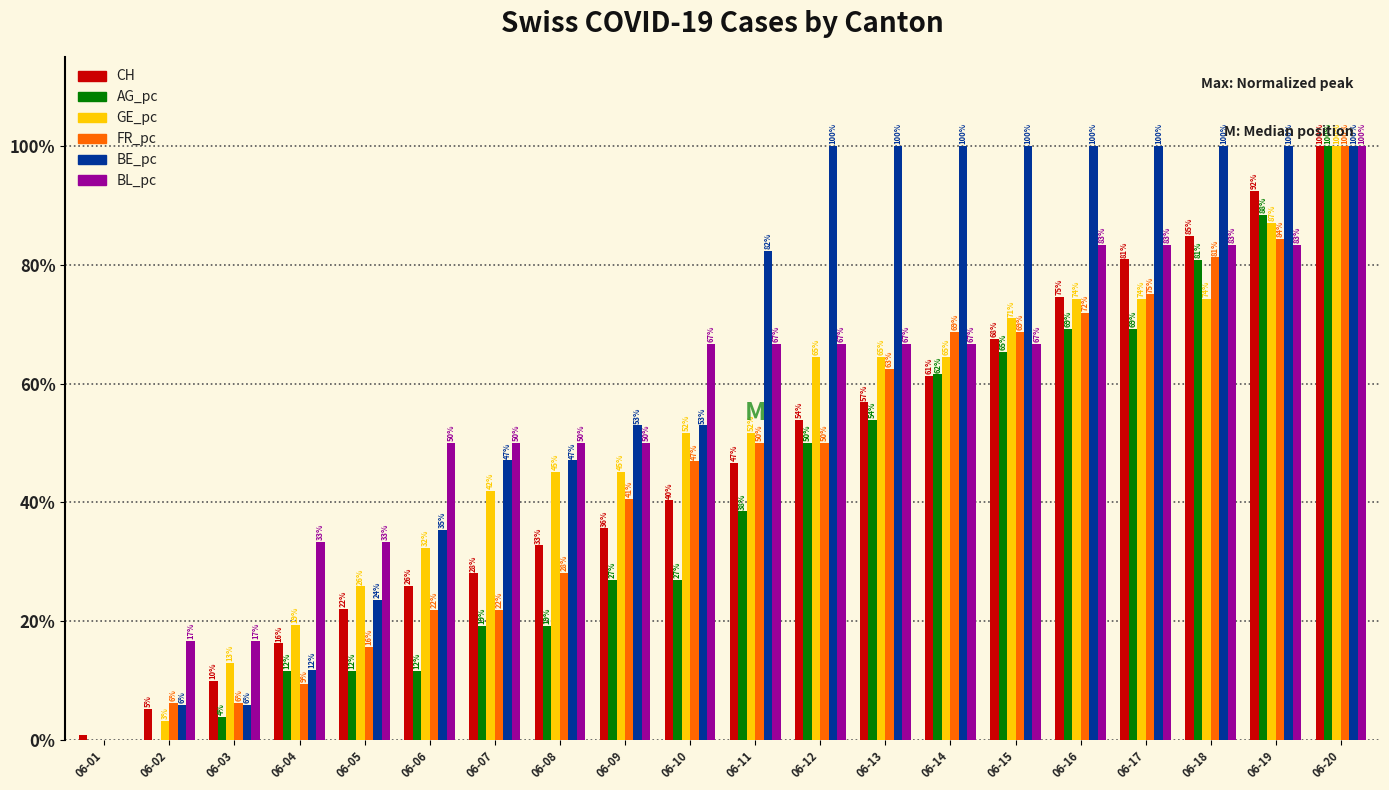

What is the spread (max minus min) of values at 06-18?

25.8